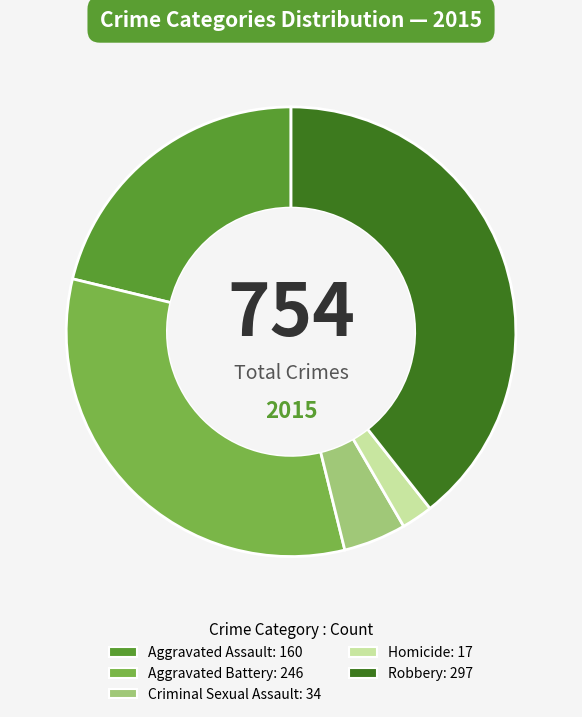

What is the largest slice in the pie chart?

Robbery